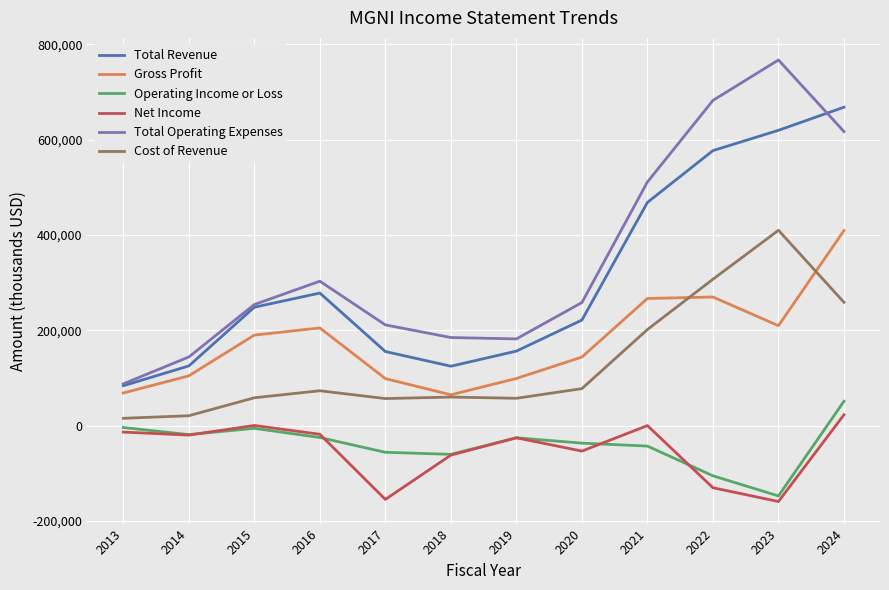

Which series has the largest range (max minus min)?

Total Operating Expenses